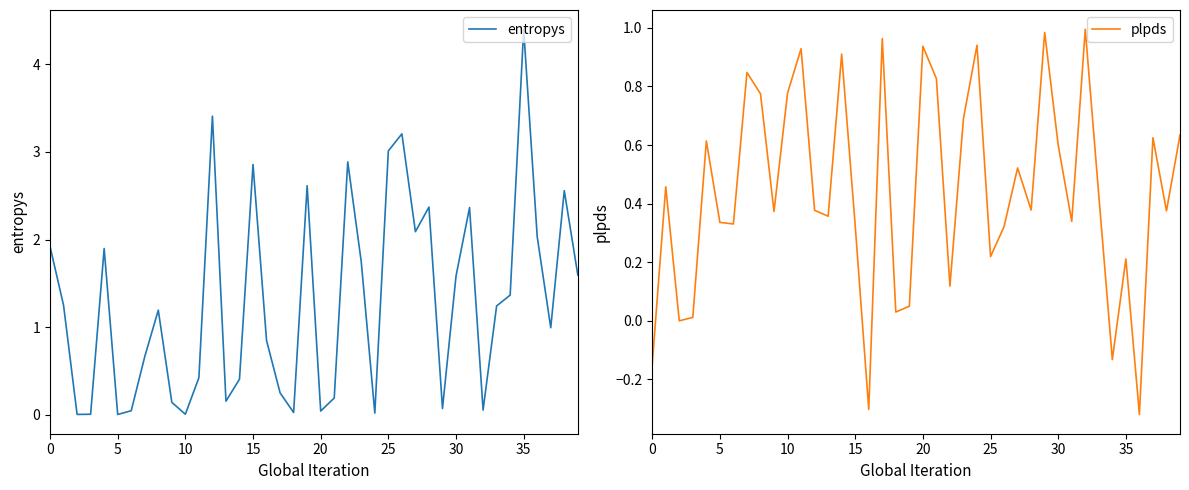

In entropys, how many points are higher than both neighbors (excluding endpoints)?

11